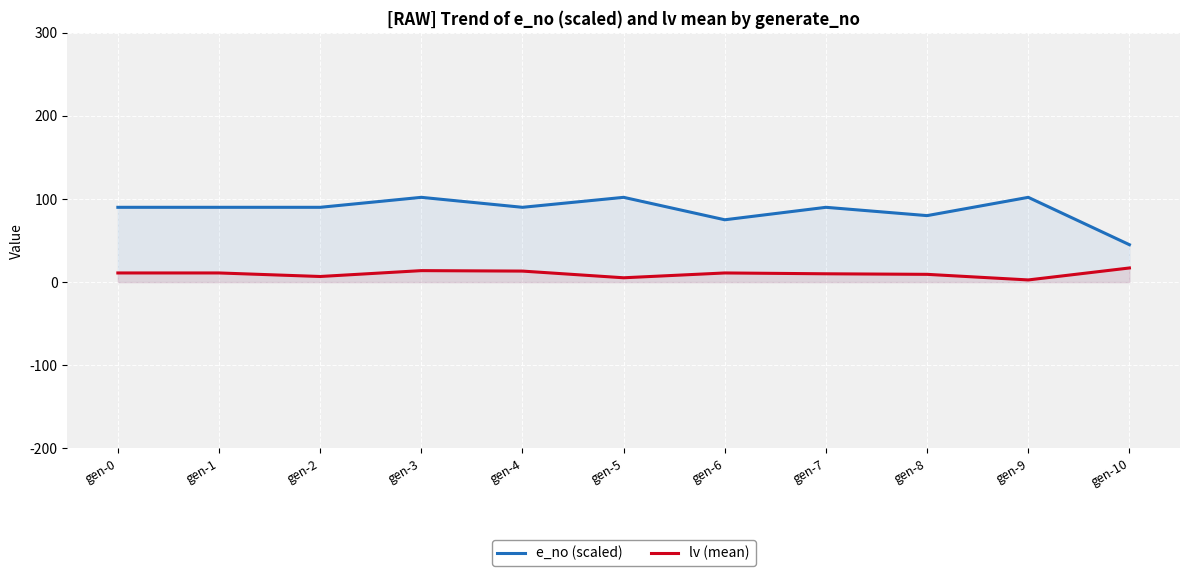

How many interior local valleys does the e_no (scaled) series have?

3